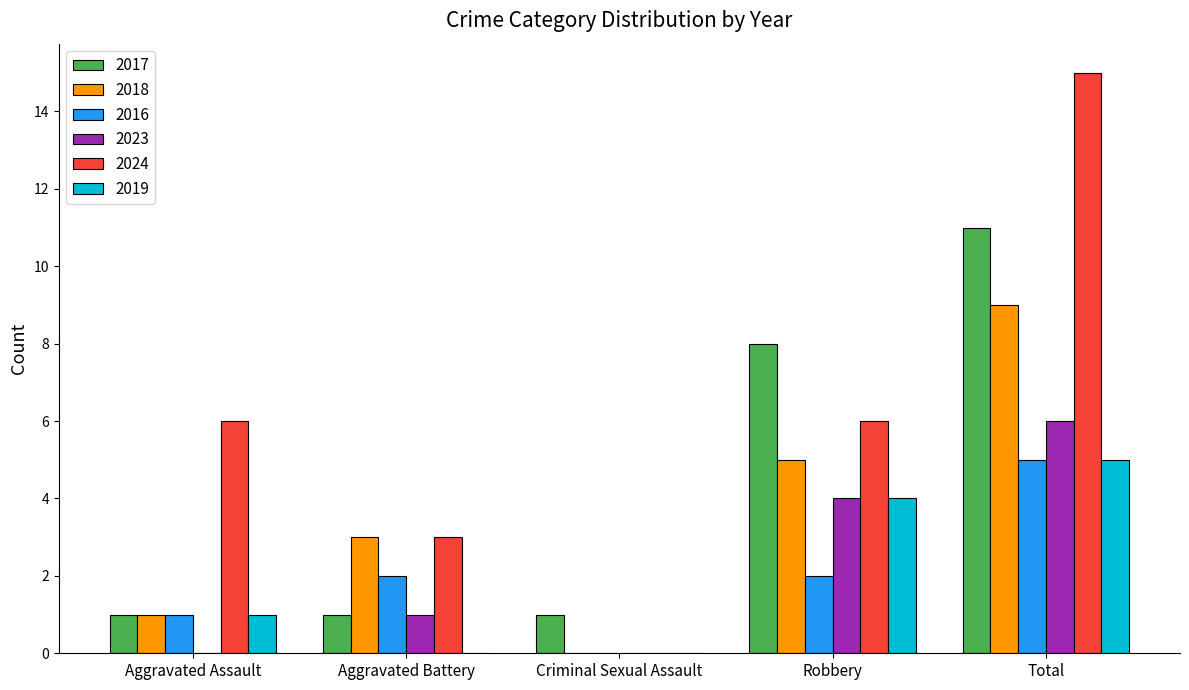

What is the sum of all 2024 values?

30